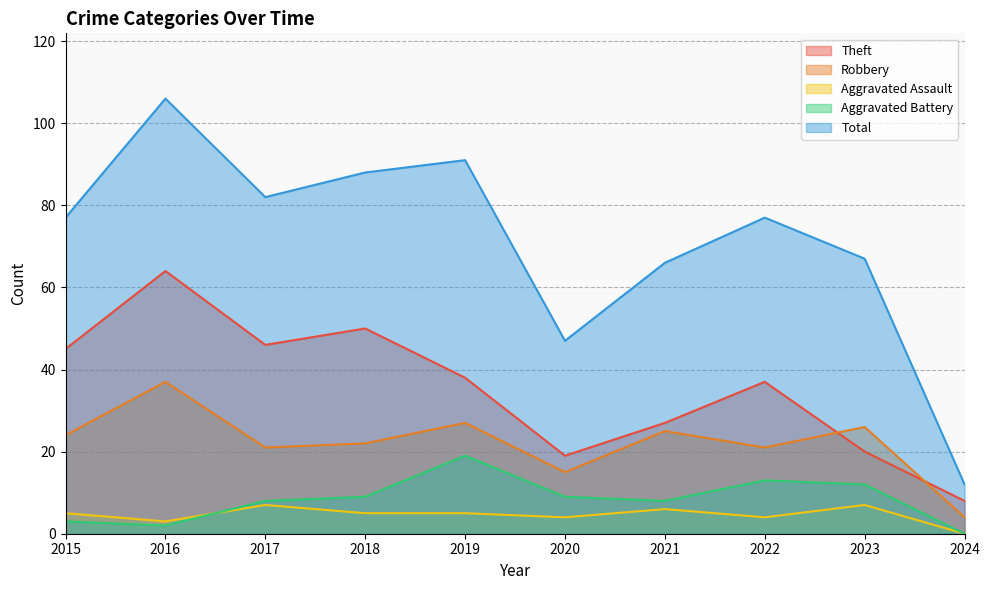

Where does the Aggravated Assault series first go above 5?

2017